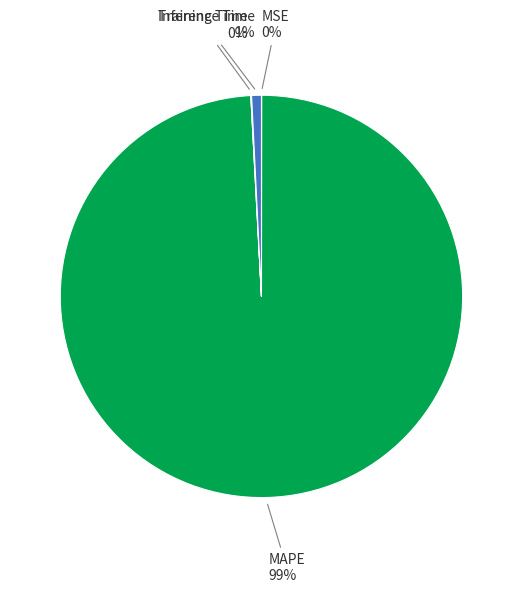

Is there any slice that represents more than half of the pie?

Yes